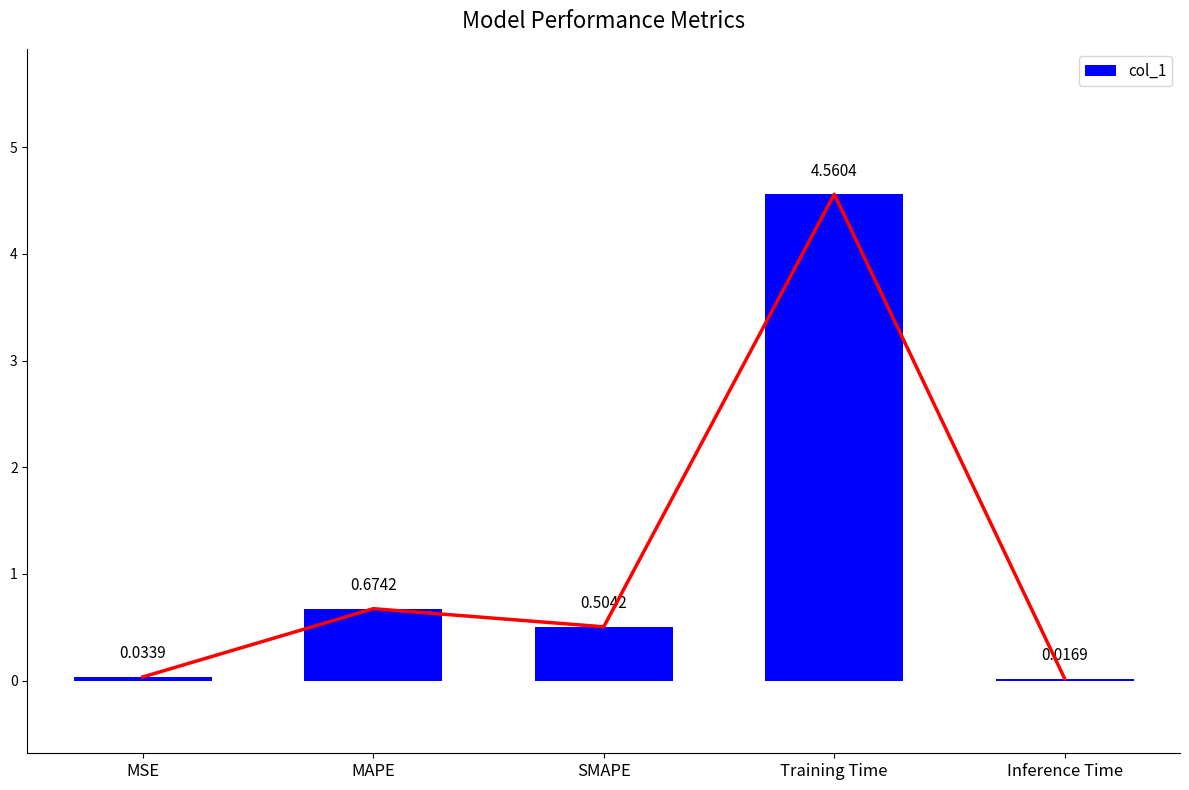

What position from the right is MSE?

5